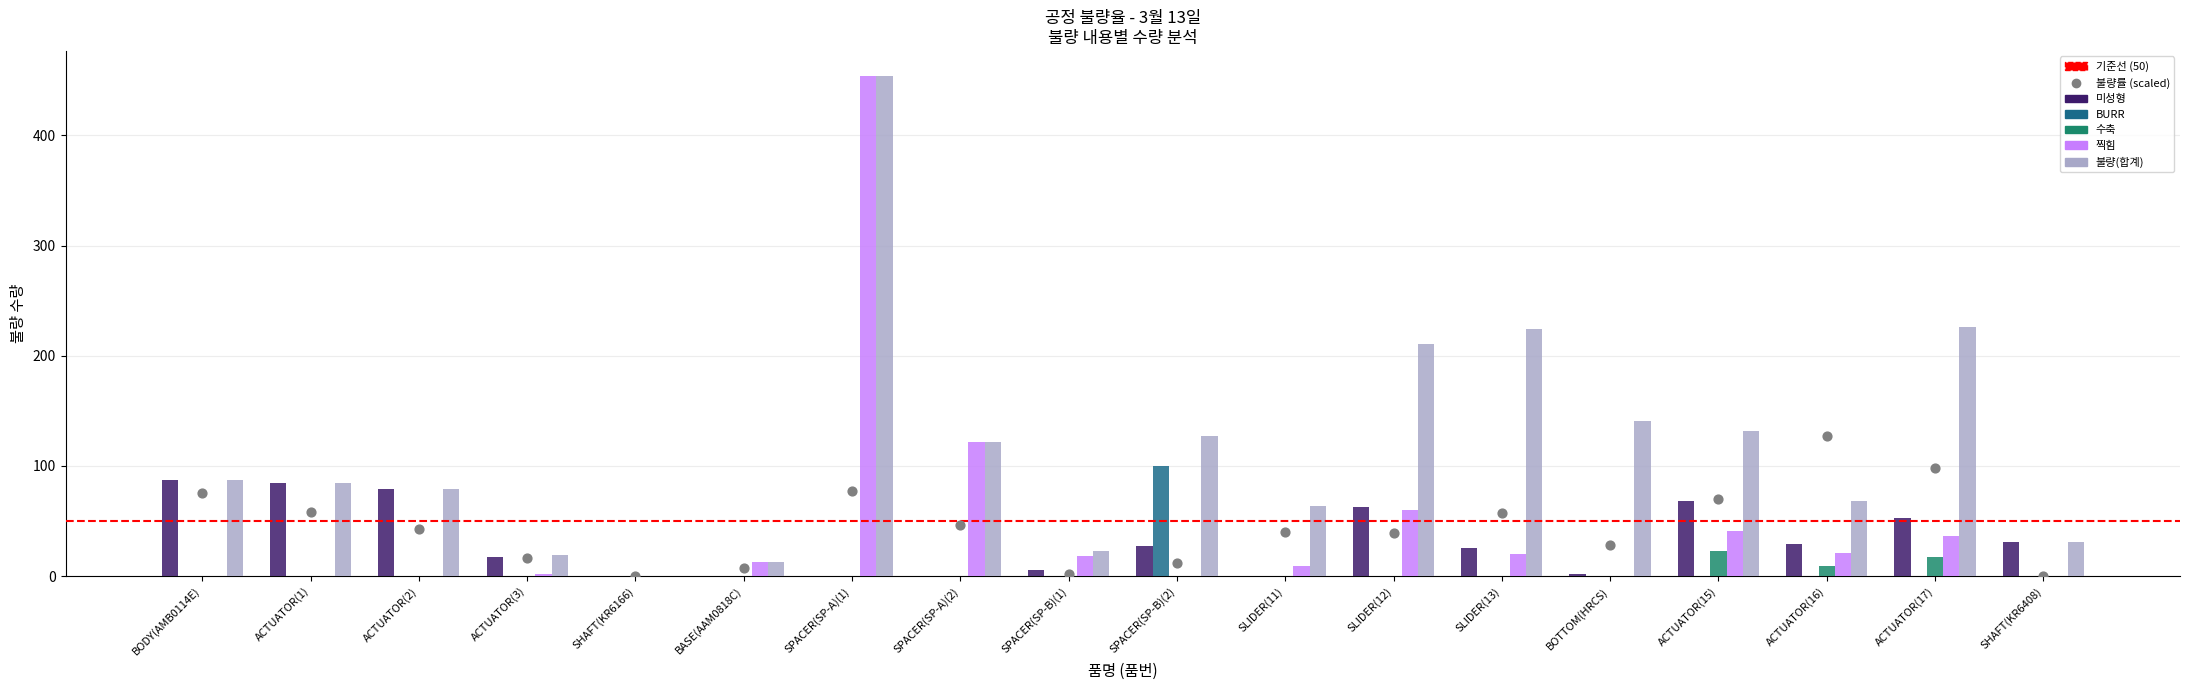

Which series contains the highest Y value?

찍힘